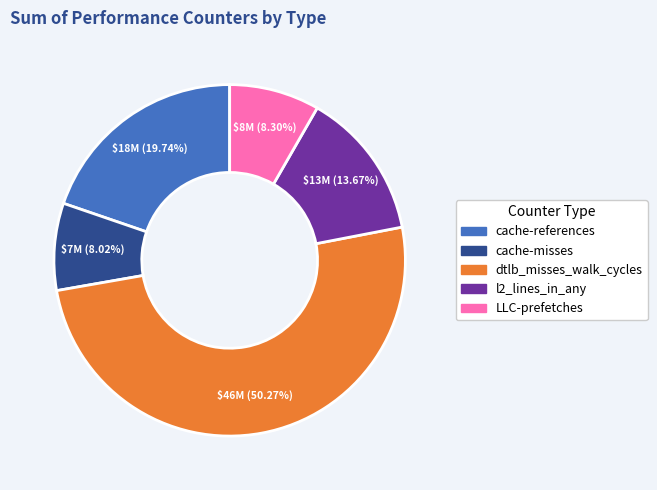

What is the ratio of the value at dtlb_misses_walk_cycles to the value at cache-references?

2.5